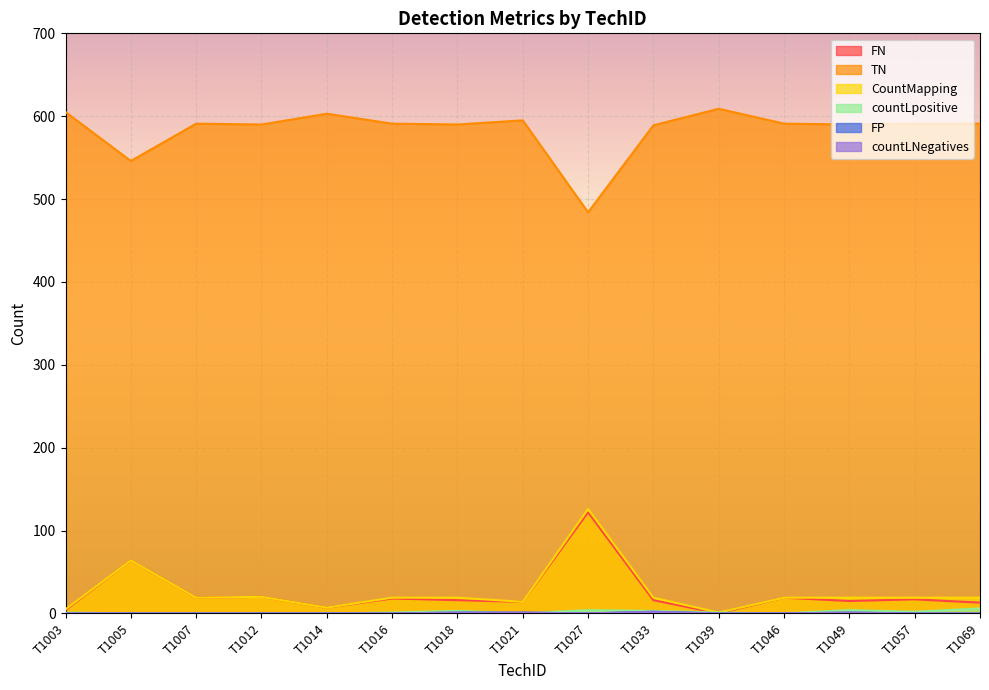

List the labels in order of CountMapping value, smallest first.

T1039, T1003, T1014, T1021, T1007, T1016, T1018, T1033, T1046, T1049, T1057, T1069, T1012, T1005, T1027